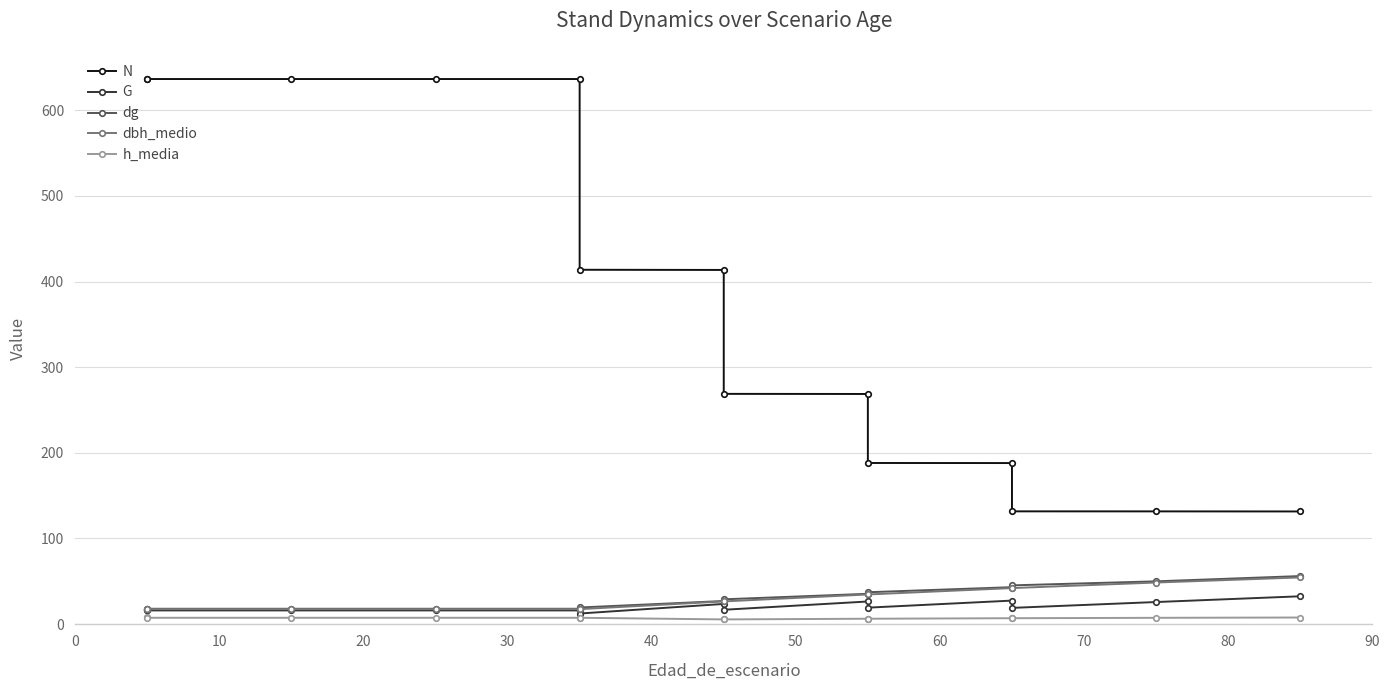

Is this an area chart (filled region under the line)?

No